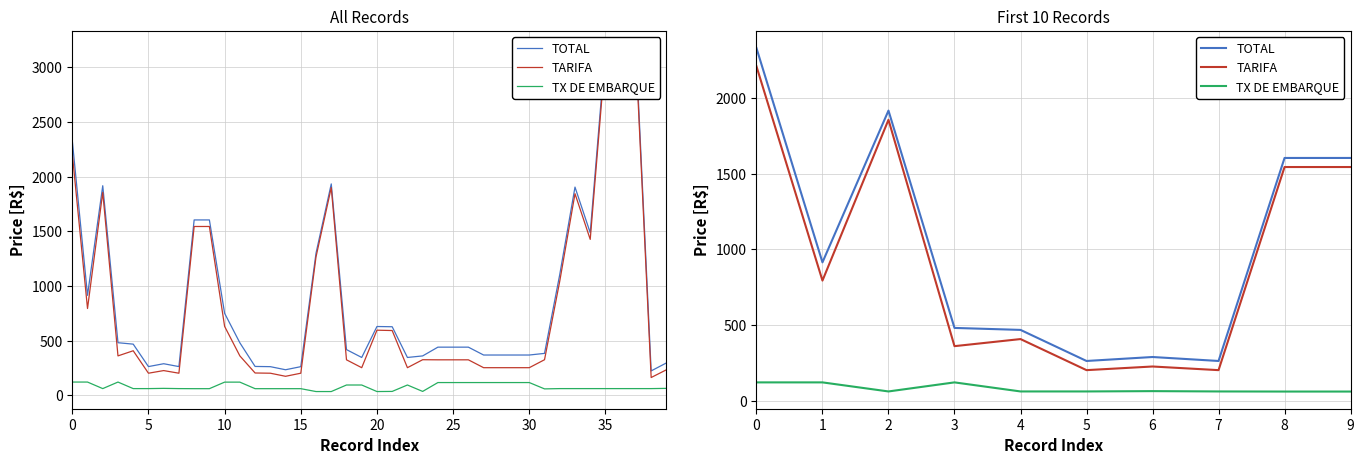

In TOTAL, how many points are lower than both neighbors (excluding endpoints)?

3